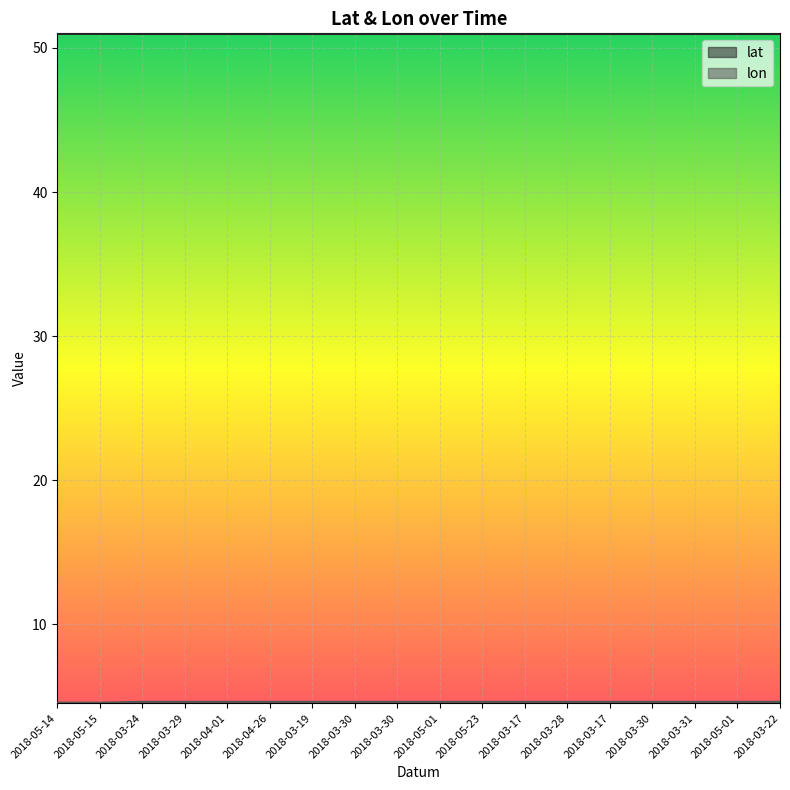

Reading left to right, list all the values displayed in this chart.

lat: 2018-05-14=51.0	2018-05-15=51.0	2018-03-24=51.0	2018-03-29=51.0	2018-04-01=51.0	2018-04-26=51.0	2018-03-19=51.0	2018-03-30=51.0	2018-03-30=51.0	2018-05-01=51.0	2018-05-23=51.0	2018-03-17=51.0	2018-03-28=51.0	2018-03-17=51.0	2018-03-30=51.0	2018-03-31=51.0	2018-05-01=51.0	2018-03-22=51.0
lon: 2018-05-14=4.5	2018-05-15=4.5	2018-03-24=4.6	2018-03-29=4.6	2018-04-01=4.6	2018-04-26=4.6	2018-03-19=4.6	2018-03-30=4.6	2018-03-30=4.6	2018-05-01=4.6	2018-05-23=4.6	2018-03-17=4.6	2018-03-28=4.6	2018-03-17=4.6	2018-03-30=4.6	2018-03-31=4.6	2018-05-01=4.6	2018-03-22=4.6